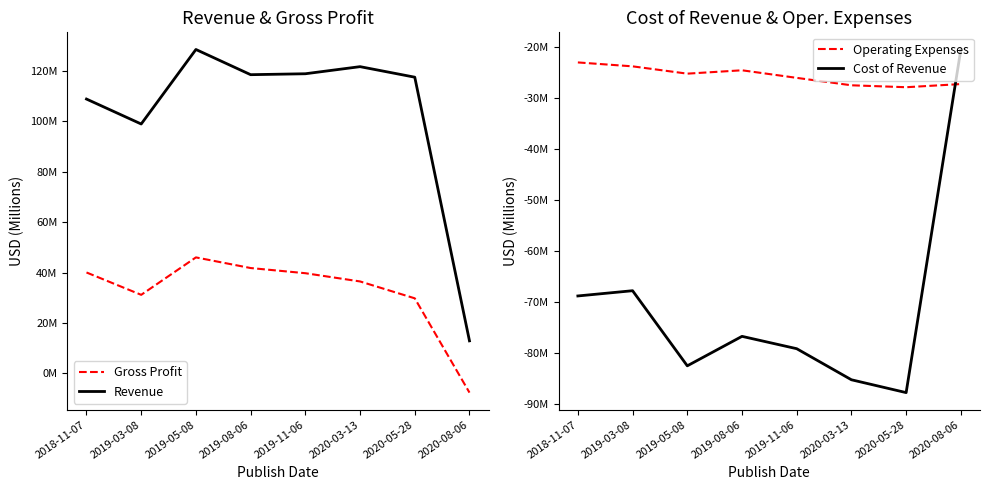

How many data points in Operating Expenses are less than -25?

5